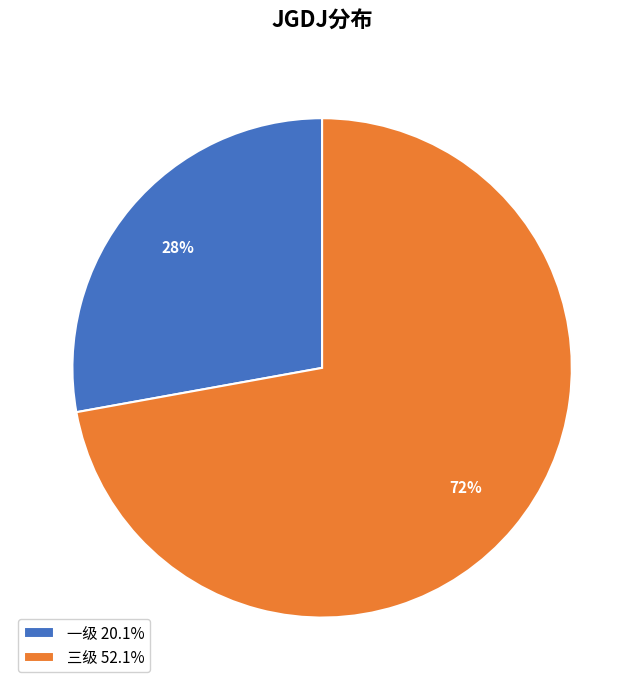

Rank the categories by value from highest to lowest.

三级, 一级